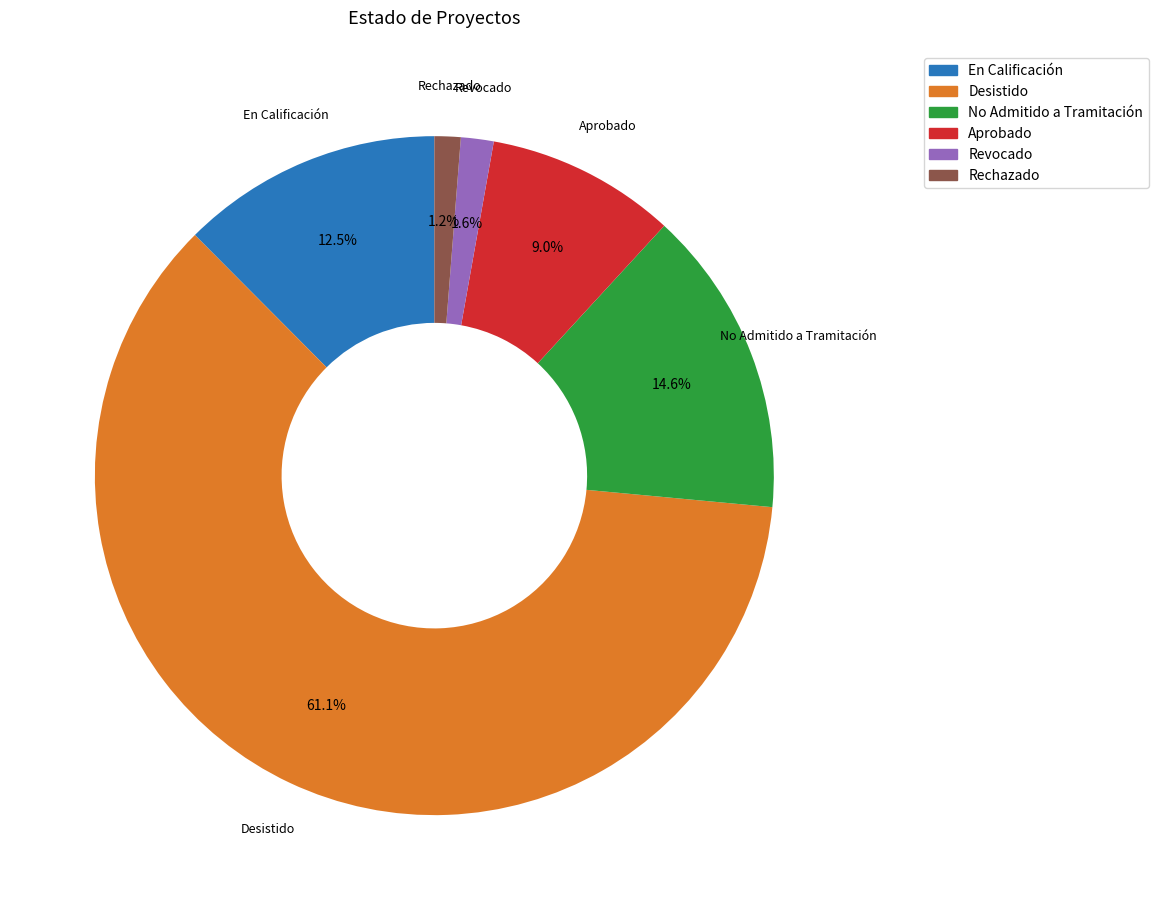

The En Calificación slice represents 18% of the pie. True or false?

False